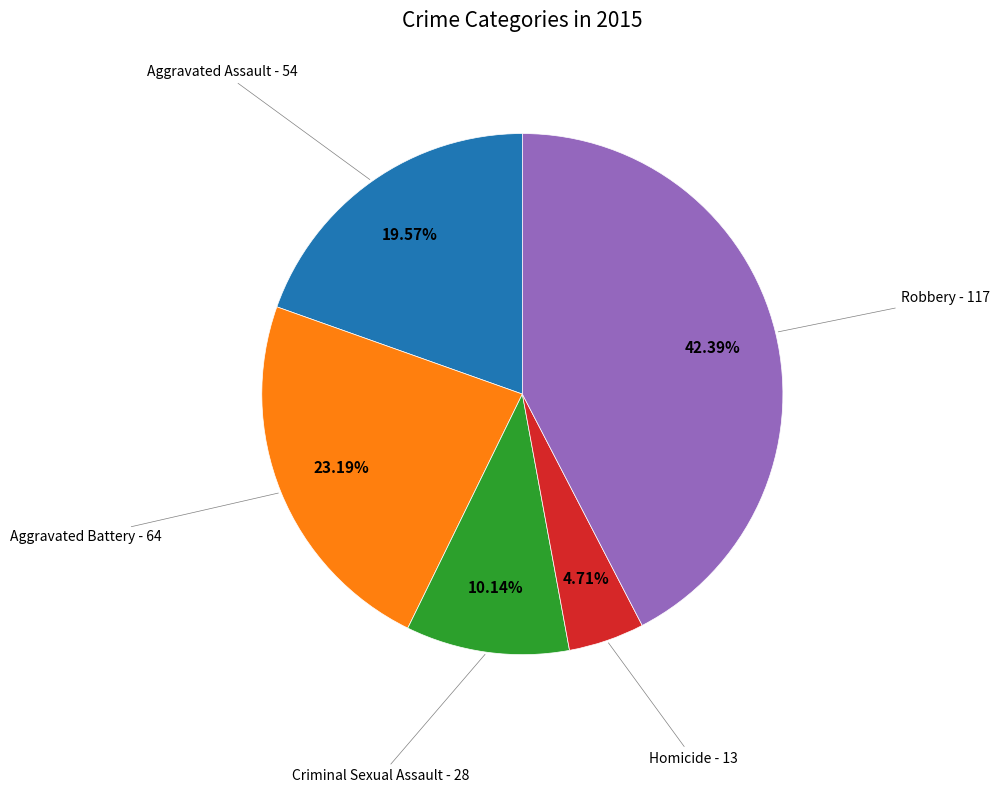

Which category has the biggest portion of the pie?

Robbery